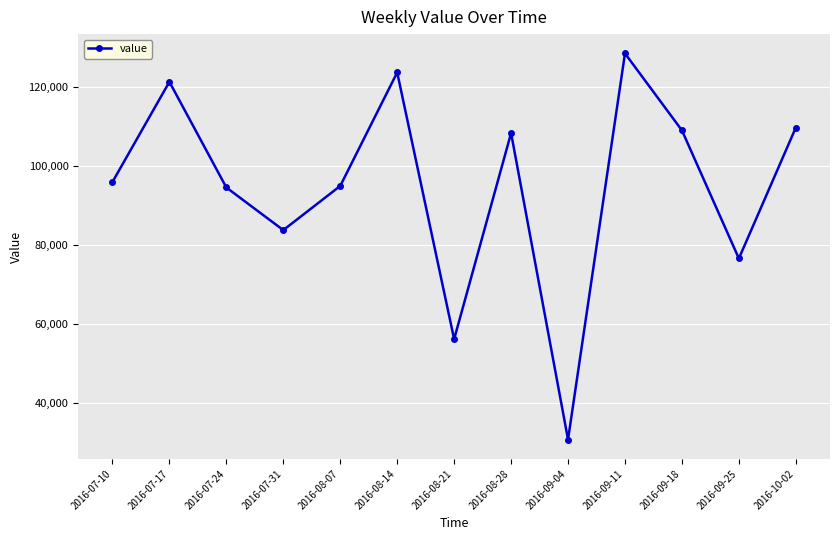

What is the sum of all values?

1233136.6